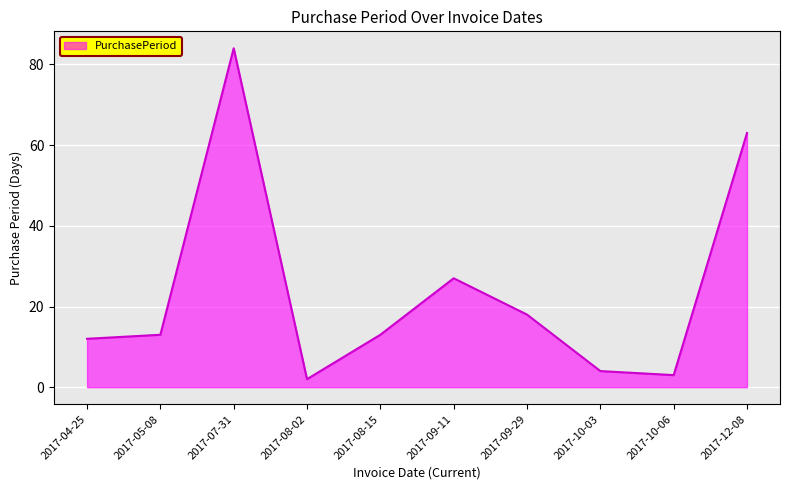

What is the average value?

24